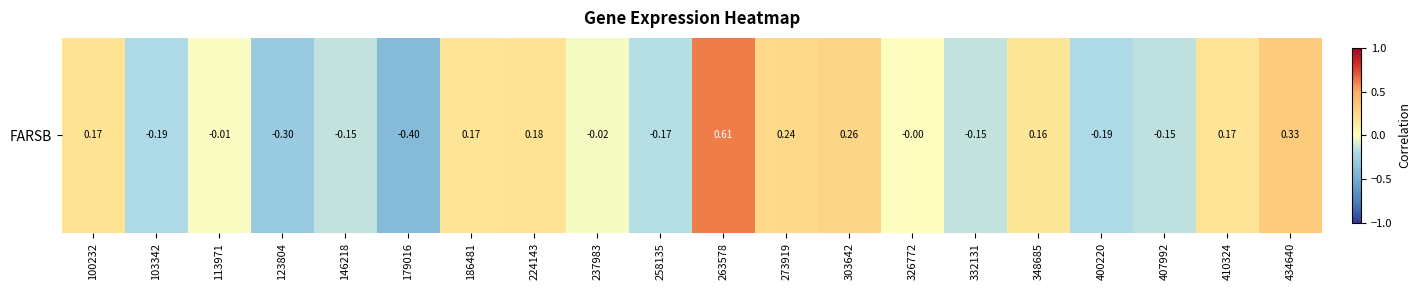

Is it true that the value at 258135 is -0.3?

False